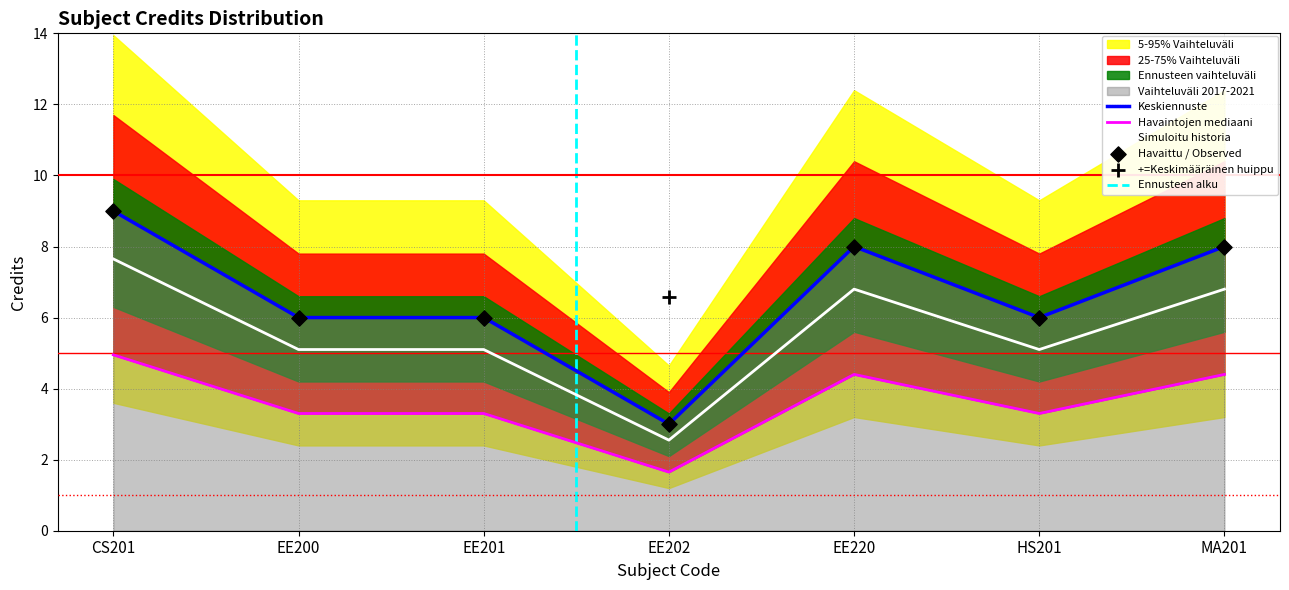

Which has a higher value, HS201 or MA201?

MA201